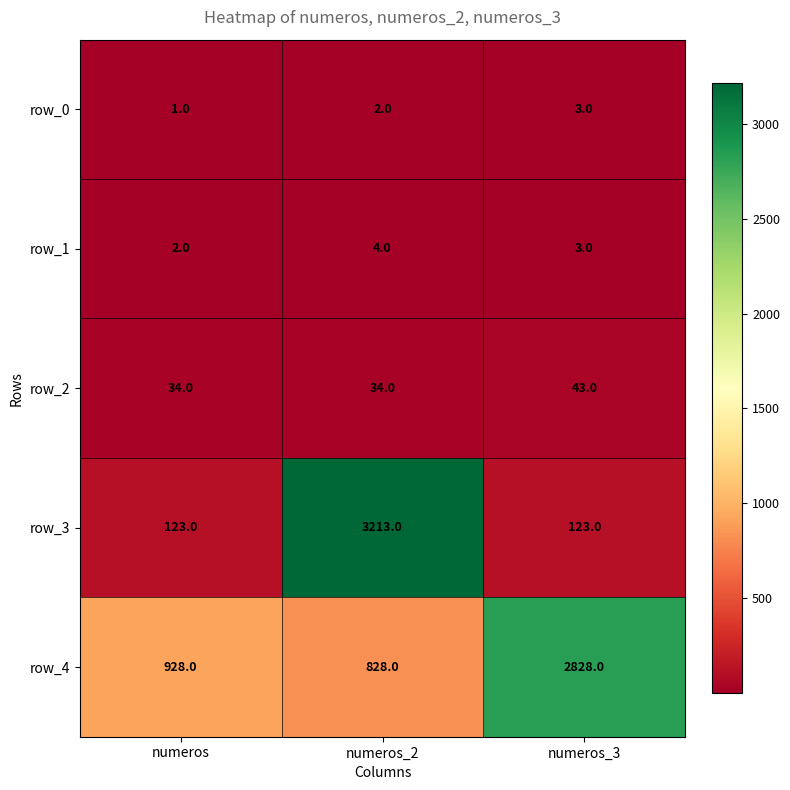

Is the value of row_0 at numeros greater than the value of row_3 at numeros_2?

No